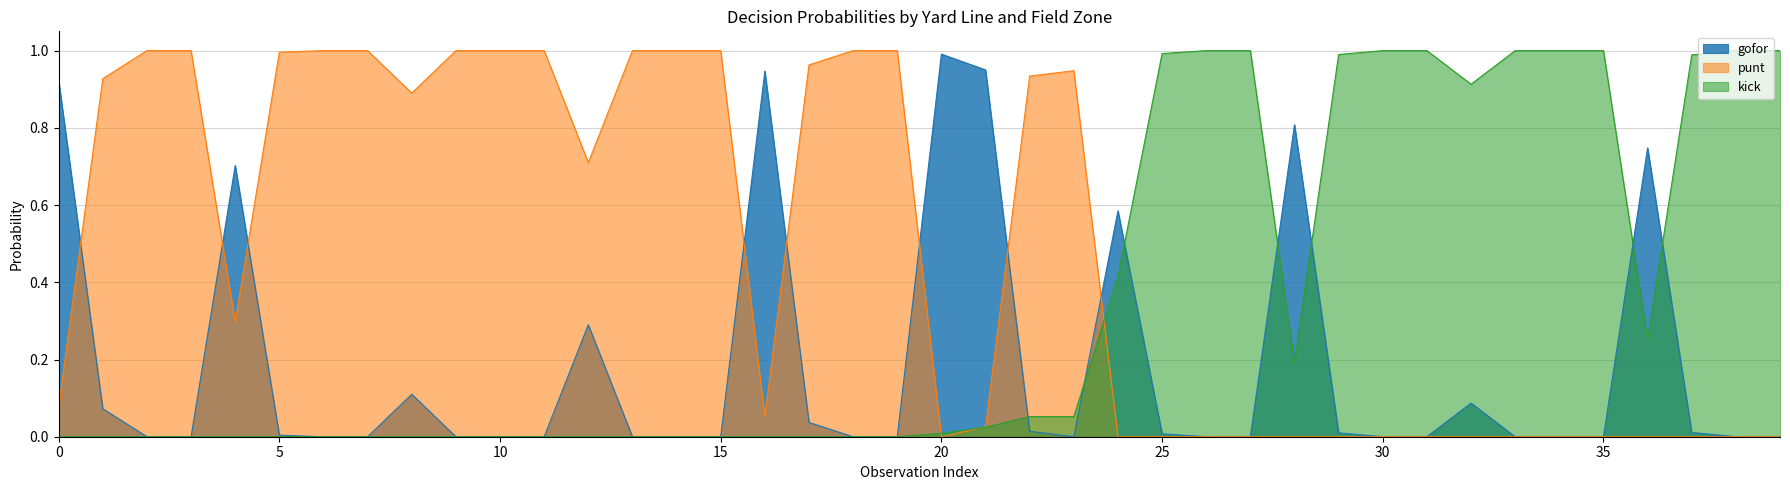

True or false: punt and gofor cross at least once.

True